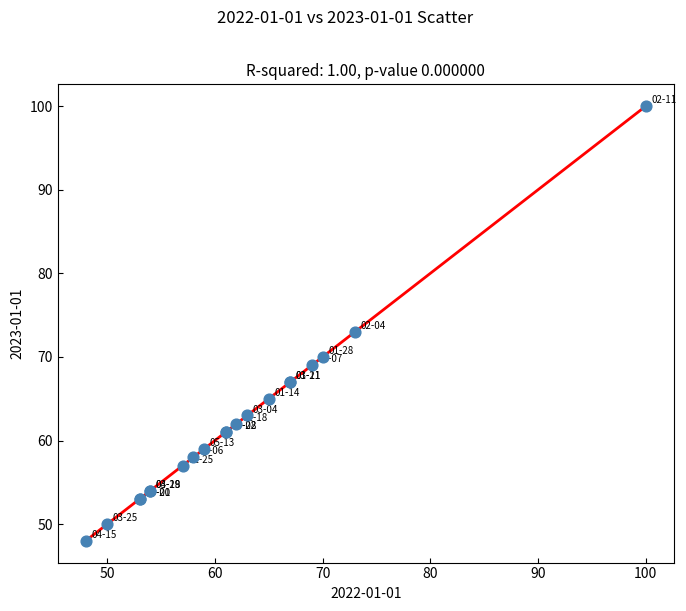

What Y value in the scatter plot is closest to 74?

73